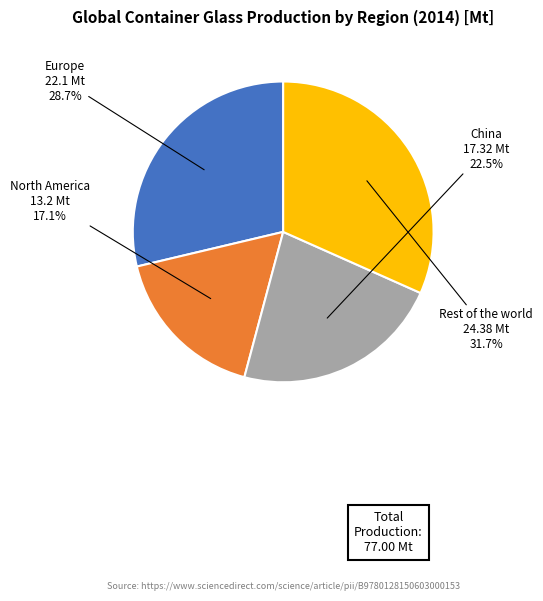

Is there any slice that represents more than half of the pie?

No